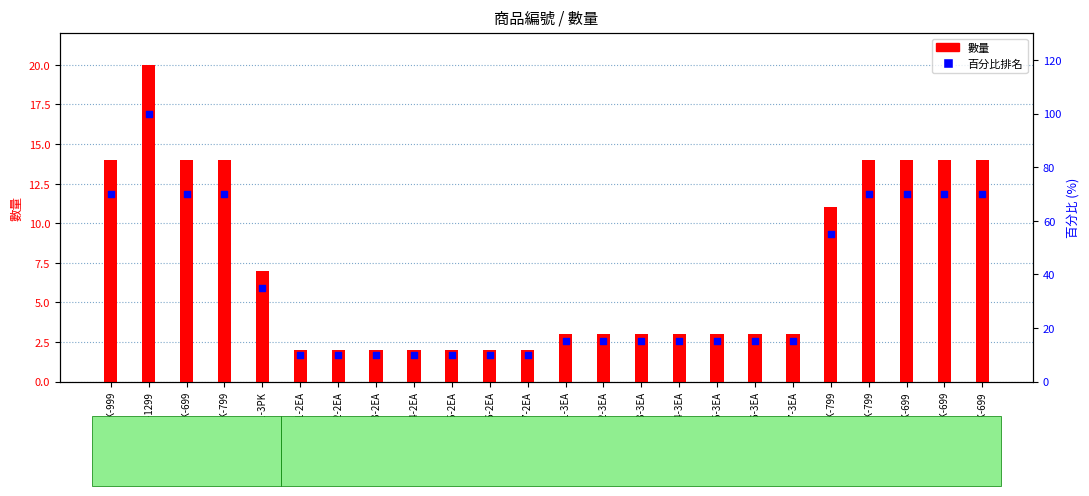

Which series reaches the maximum Y coordinate?

百分比排名